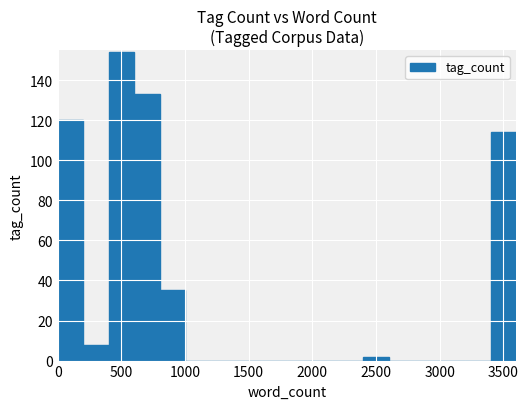

What is the greatest value displayed?

154